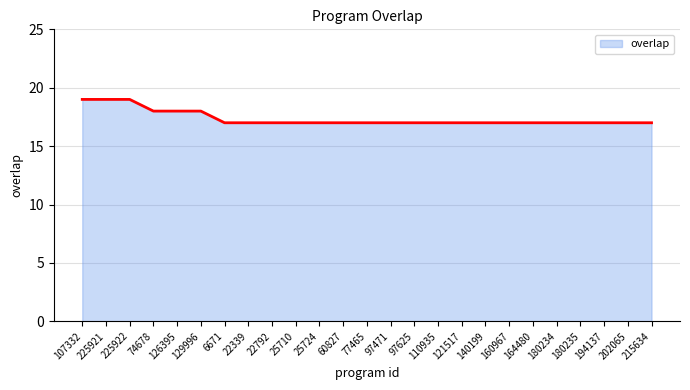

What position from the right is 121517?

9